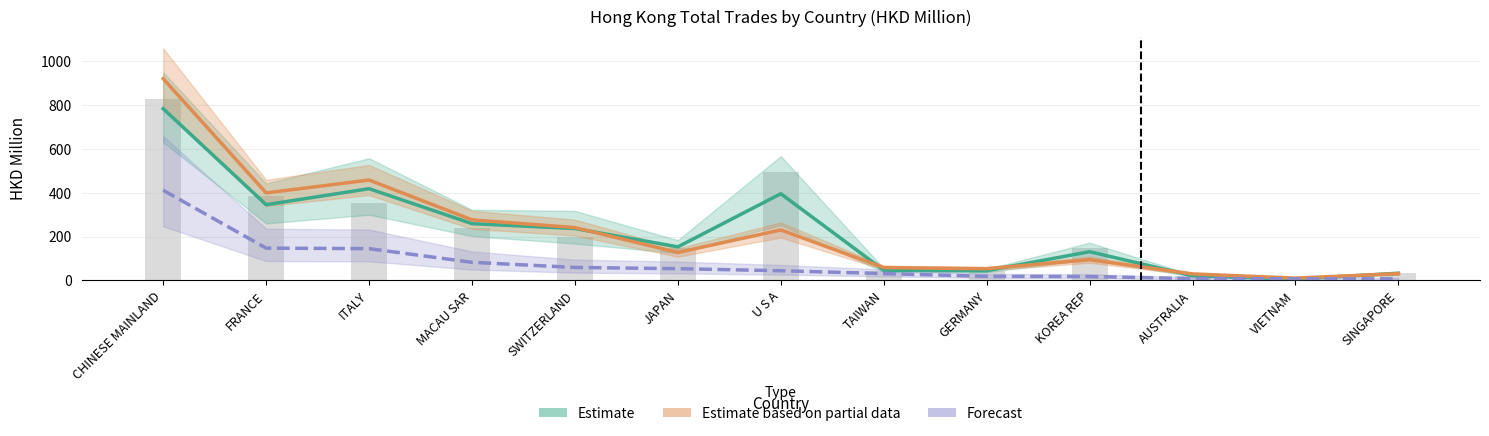

What is the minimum value shown in the chart?

6.0